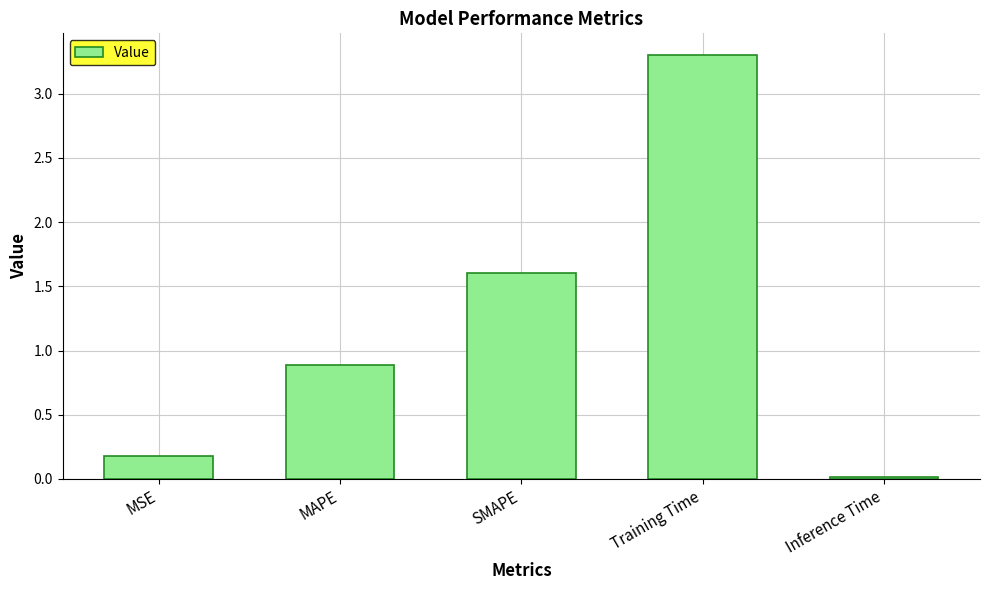

List the labels in order of value, largest first.

Training Time, SMAPE, MAPE, MSE, Inference Time